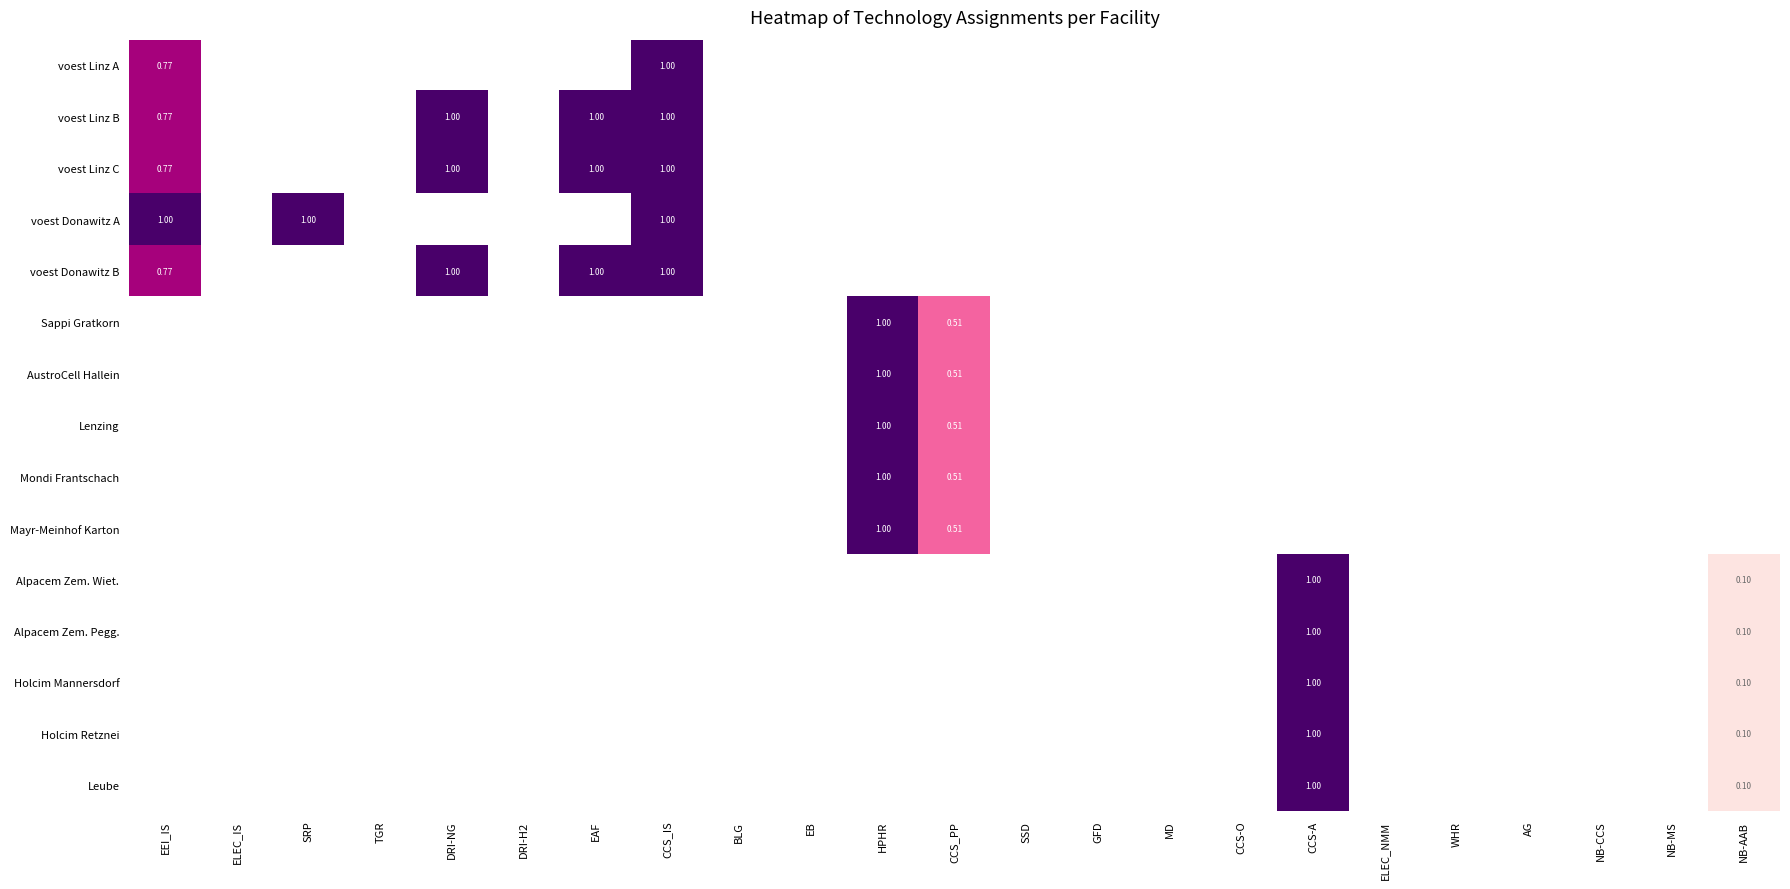

How many values in Alpacem Zem. Wiet. are above zero?

2